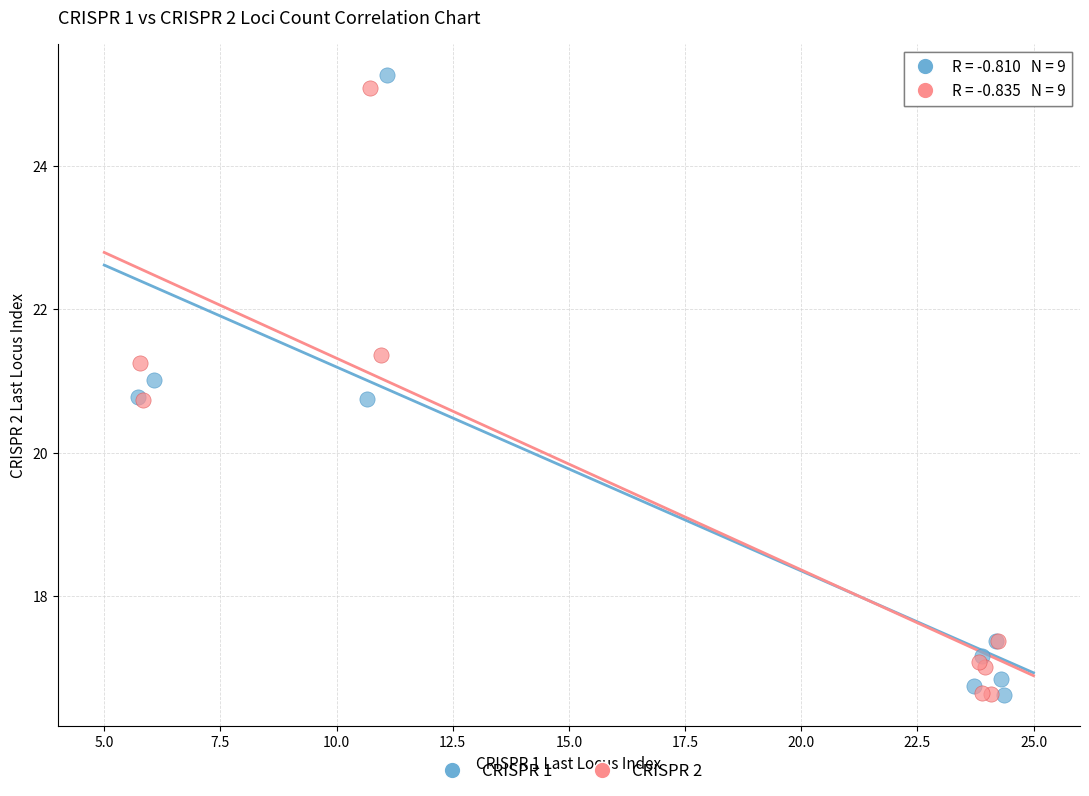

What are all the series names shown in the legend?

CRISPR 1, CRISPR 2